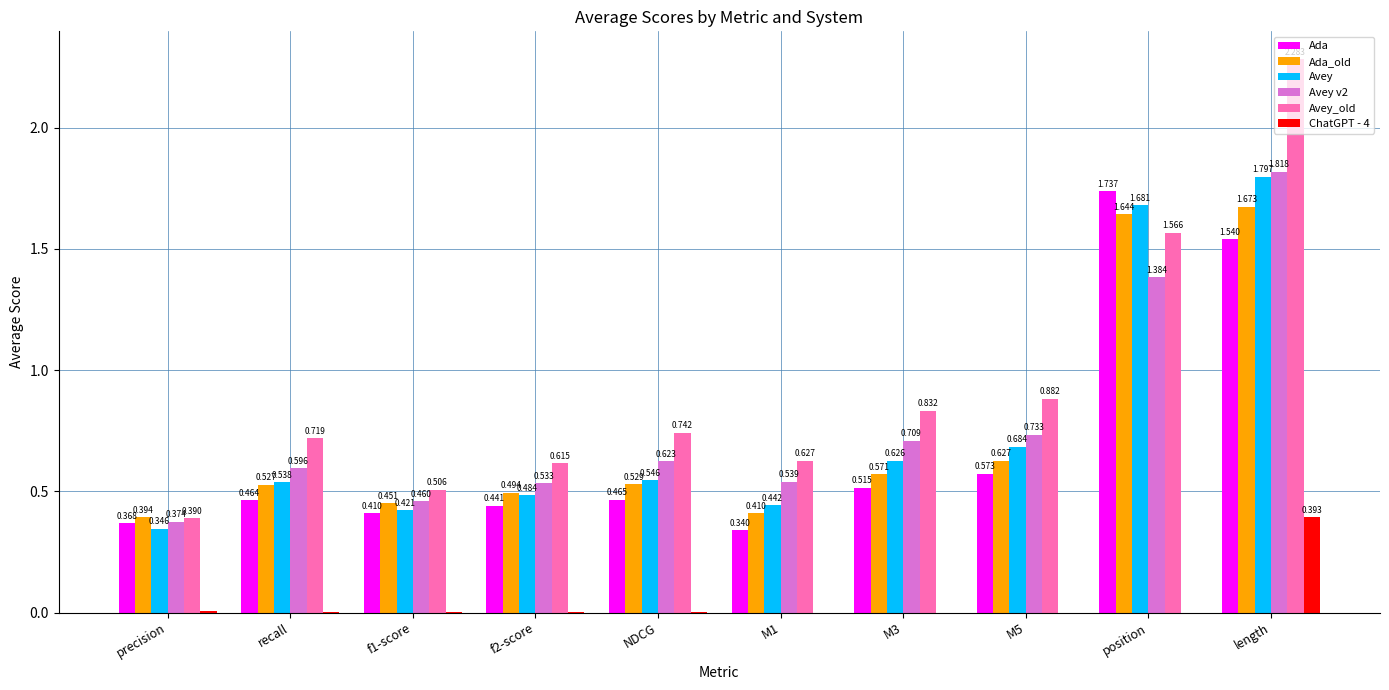

Which series has the largest total across all categories?

Avey_old